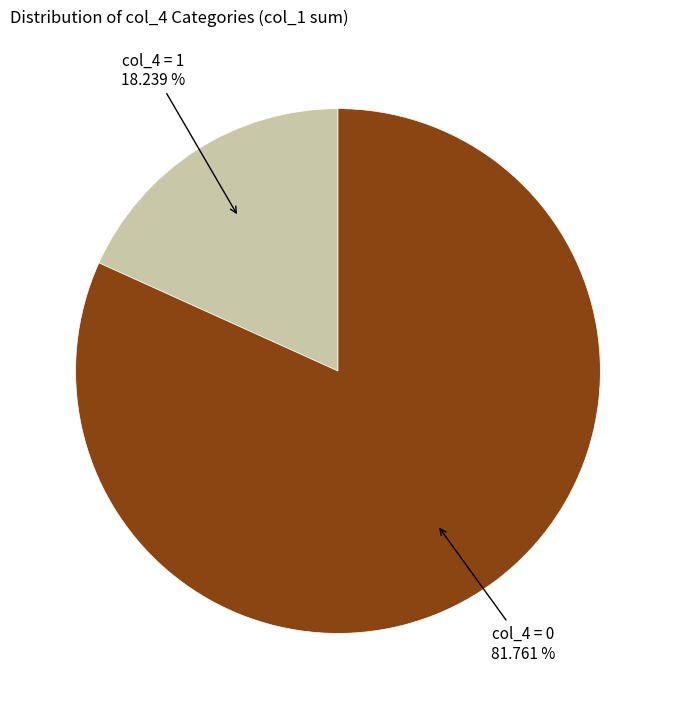

Is there any slice that represents more than half of the pie?

Yes